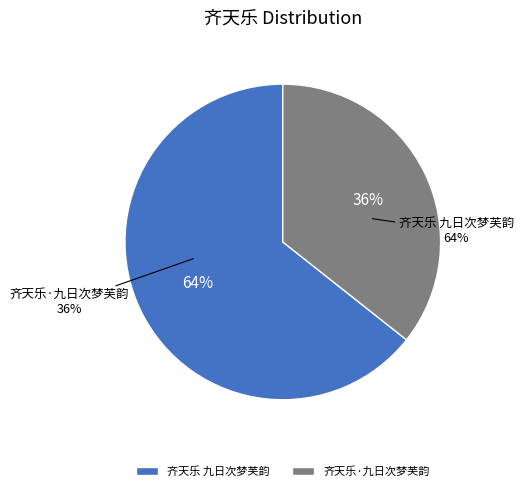

Approximately how many times larger is the value at 齐天乐·九日次梦芙韵 compared to 齐天乐 九日次梦芙韵?

0.6